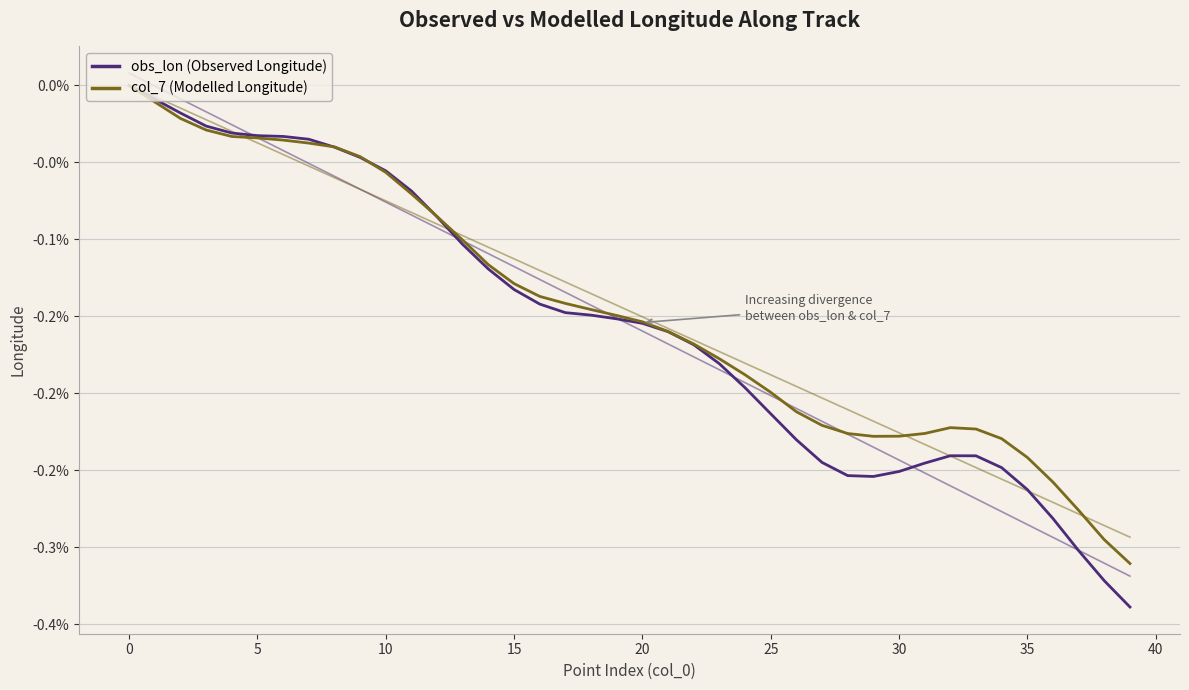

How many values in the obs_lon (Observed Longitude) series are below 0?

39